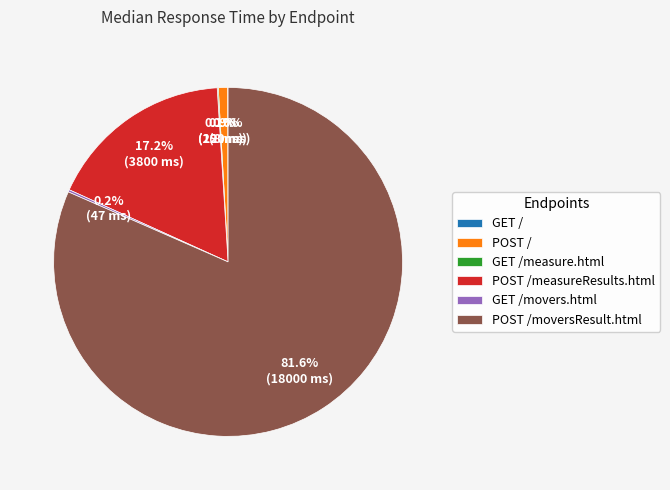

What is the majority slice?

POST /moversResult.html